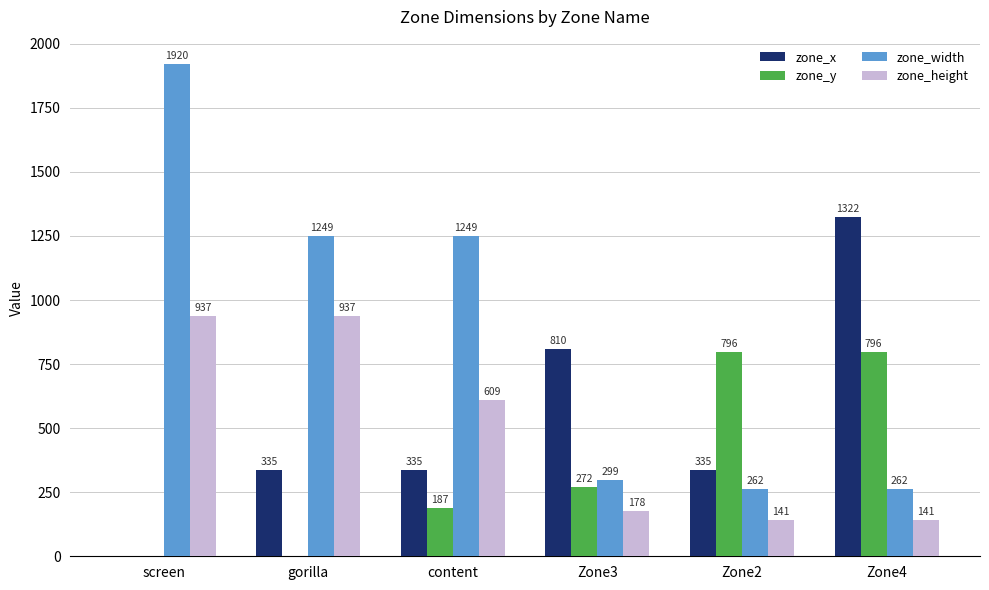

How many groups of bars are there?

6